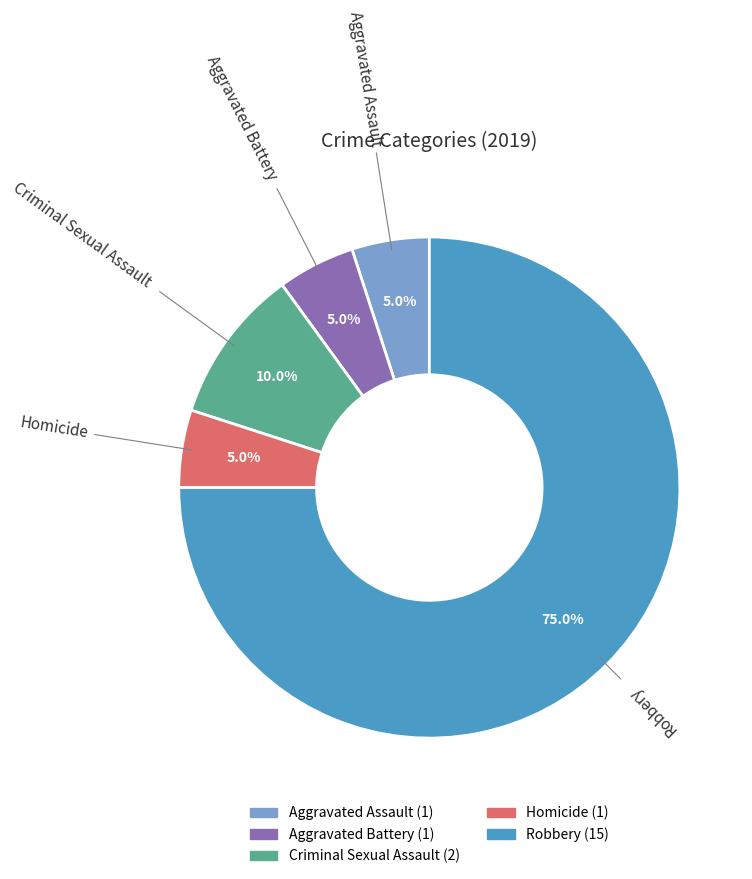

Which slice represents more than half of the pie?

Robbery